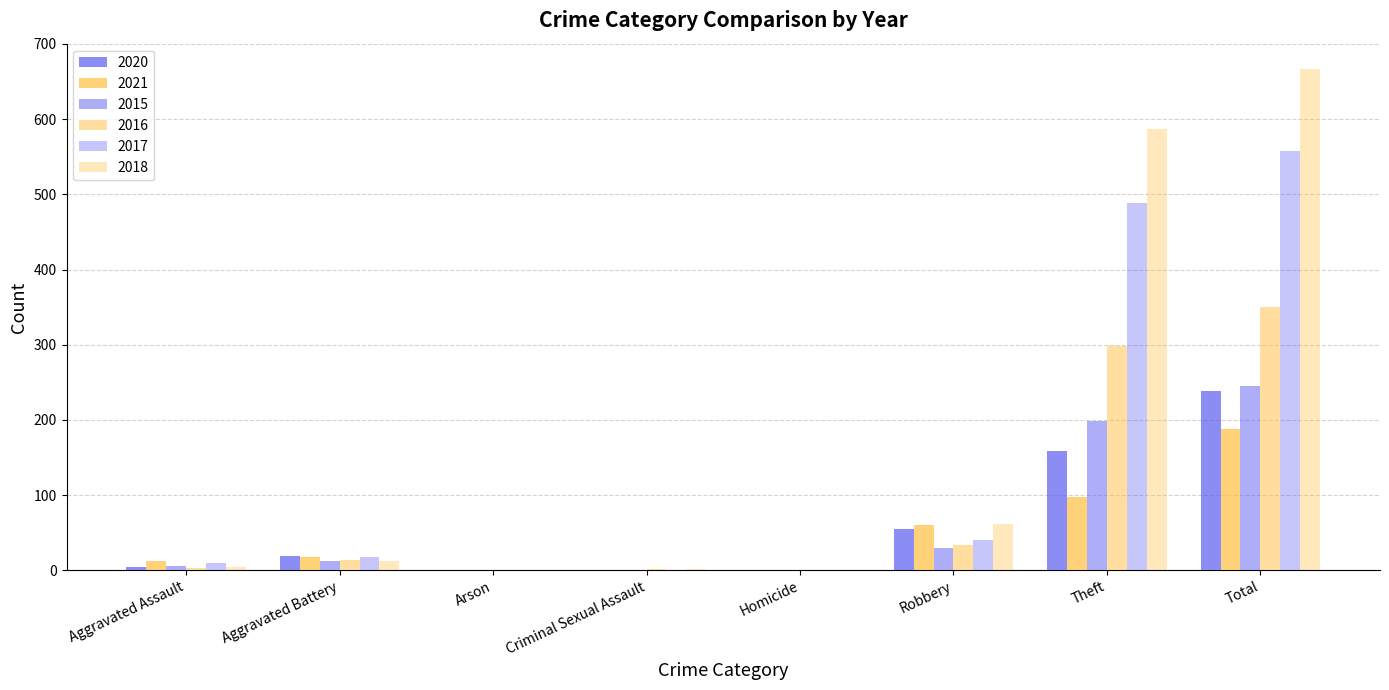

What is the total value across all series at Theft?

1827